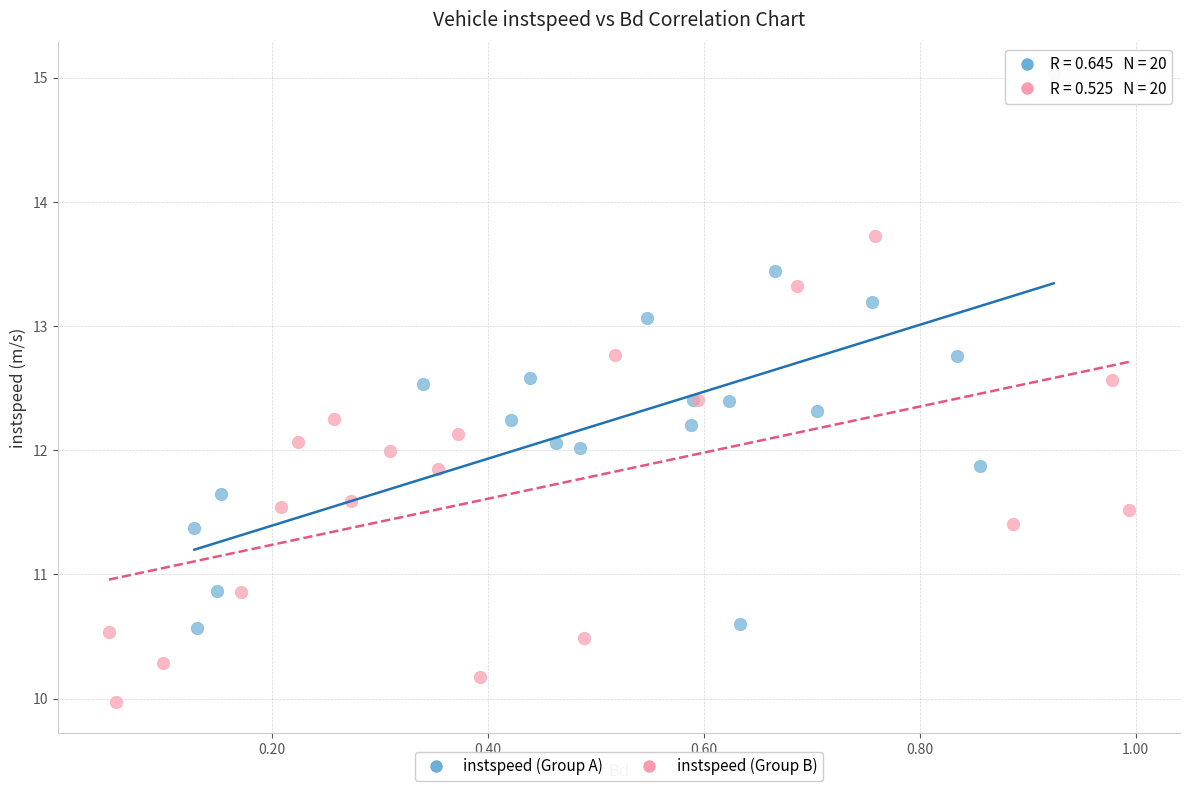

Which series has the widest spread of Y values?

instspeed (Group A)